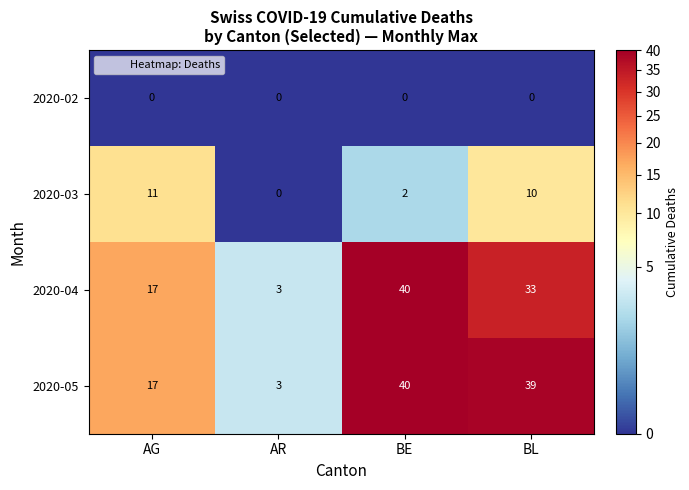

The value of 2020-05 at BL is 39. True or false?

True